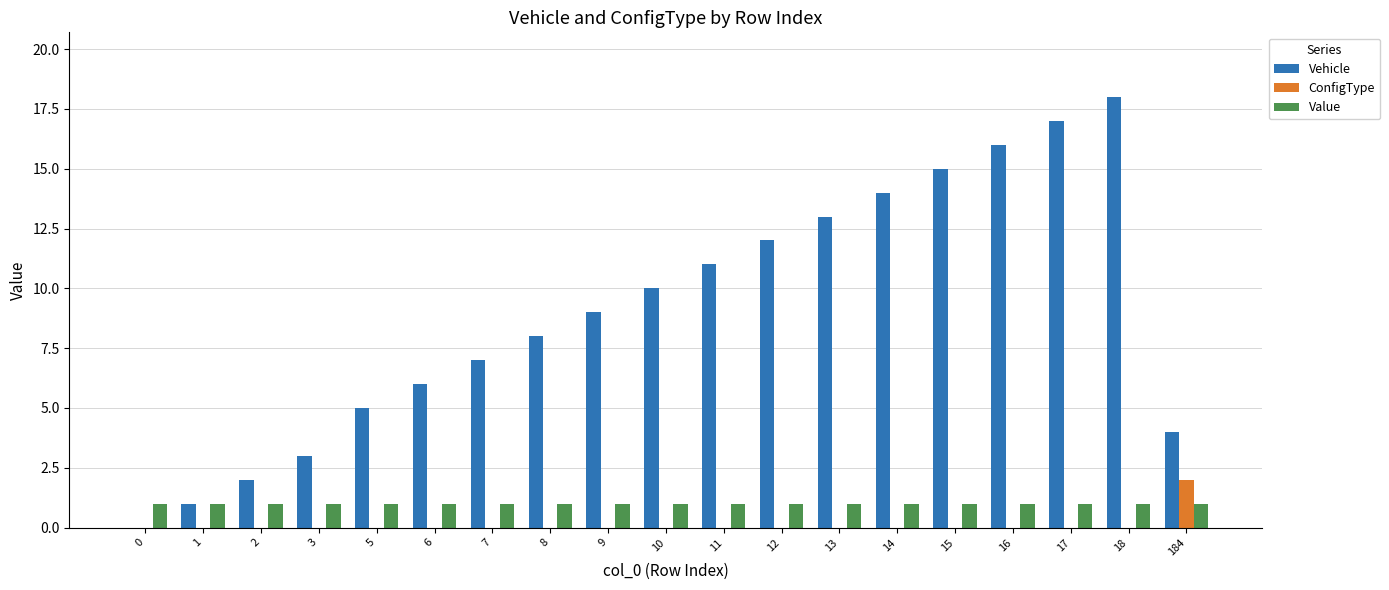

What value does the Value series have at 8?

1